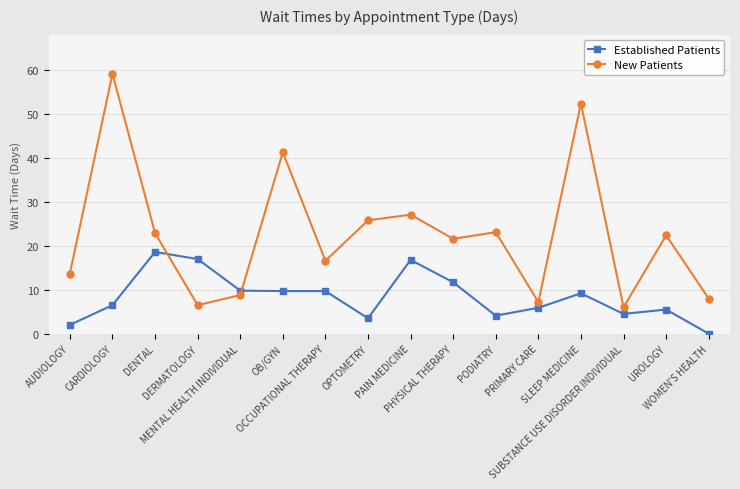

At how many categories does at least one series exceed 54?

1